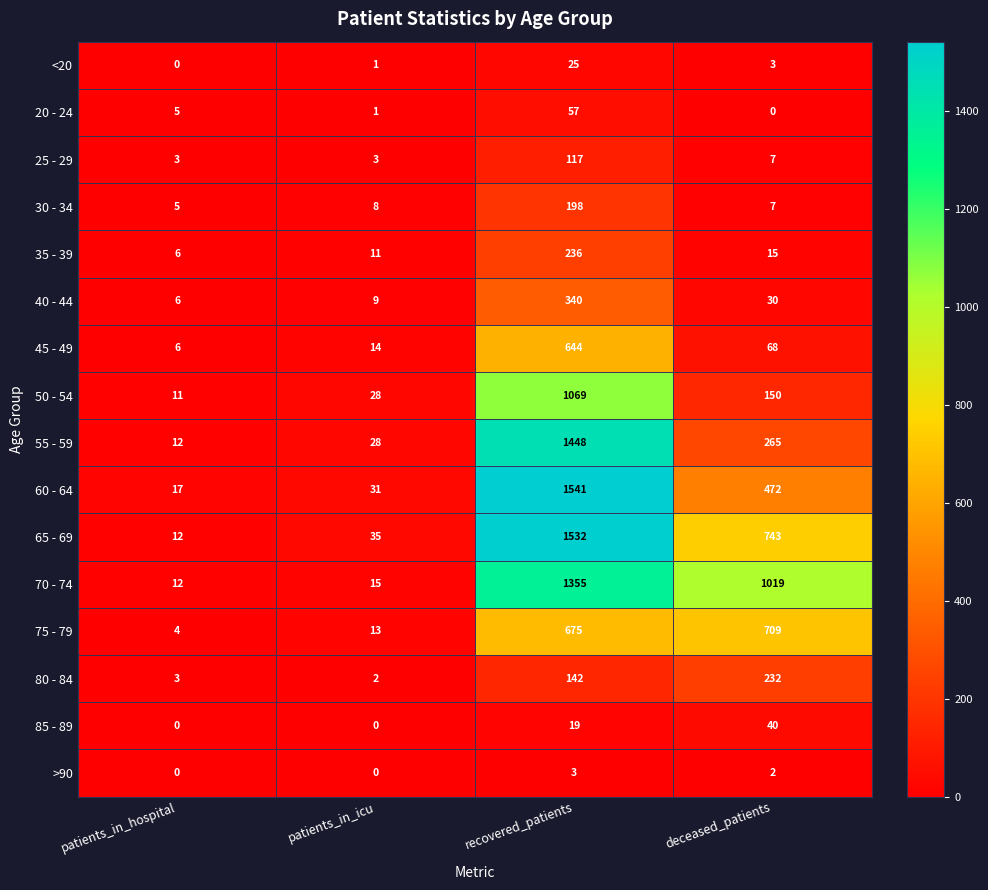

List the series in order of their peak value, highest first.

60 - 64, 65 - 69, 55 - 59, 70 - 74, 50 - 54, 75 - 79, 45 - 49, 40 - 44, 35 - 39, 80 - 84, 30 - 34, 25 - 29, 20 - 24, 85 - 89, <20, >90